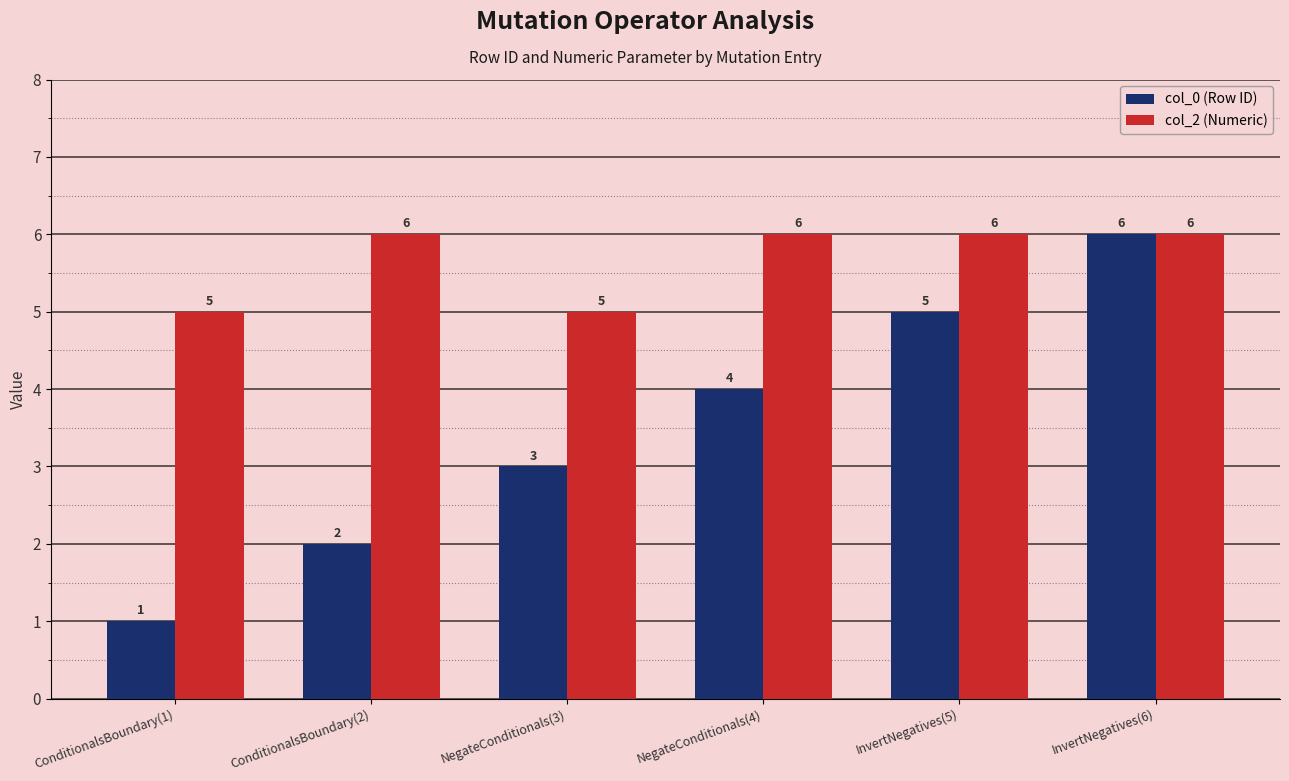

What is the difference between the col_0 (Row ID) values at InvertNegatives(6) and ConditionalsBoundary(1)?

5